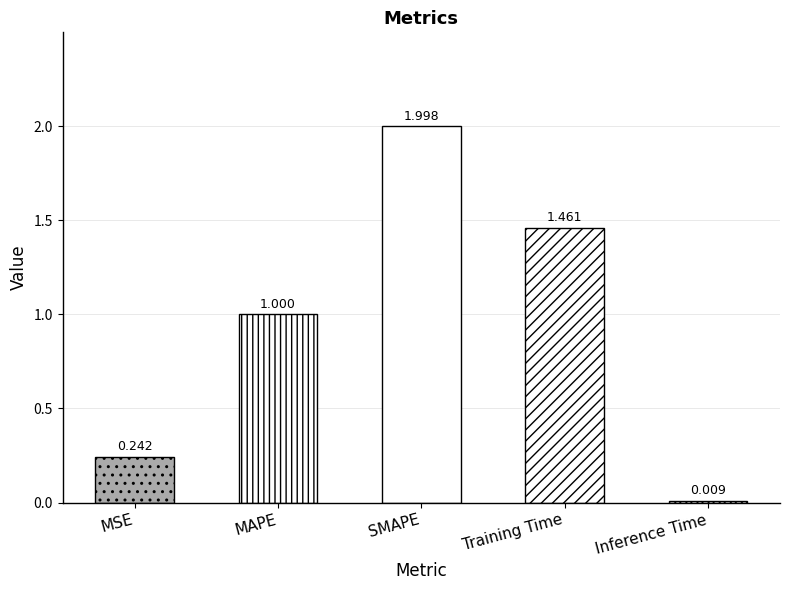

List the labels in order of value, smallest first.

Inference Time, MSE, MAPE, Training Time, SMAPE